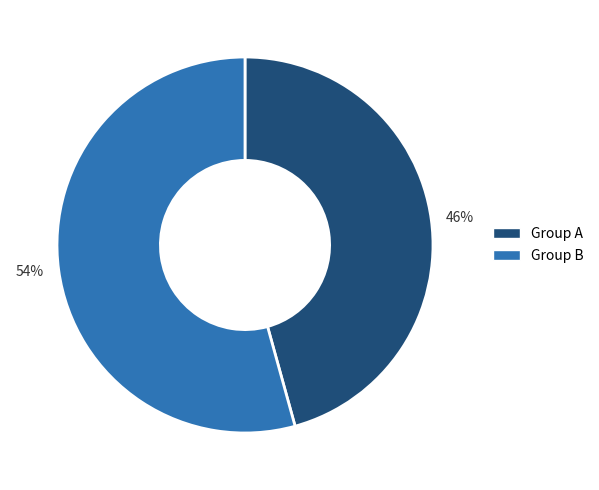

How many segments does this pie chart have?

2